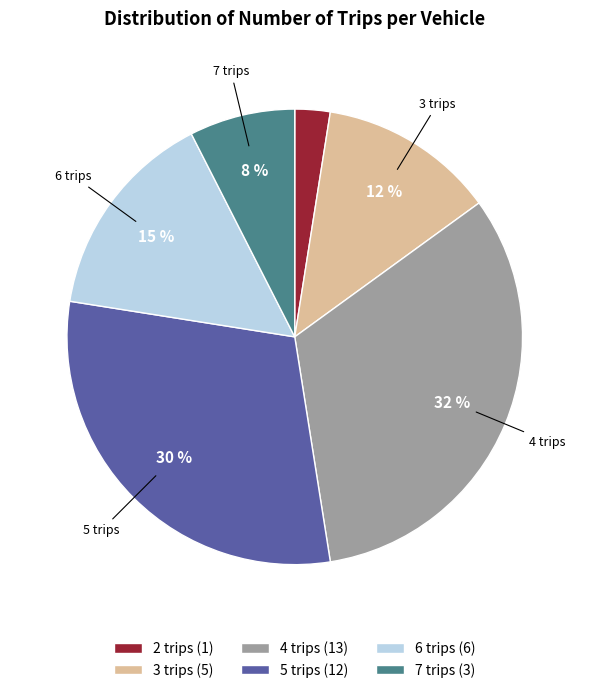

To the nearest percent, what is the difference between the largest and smallest slice percentages?

30%